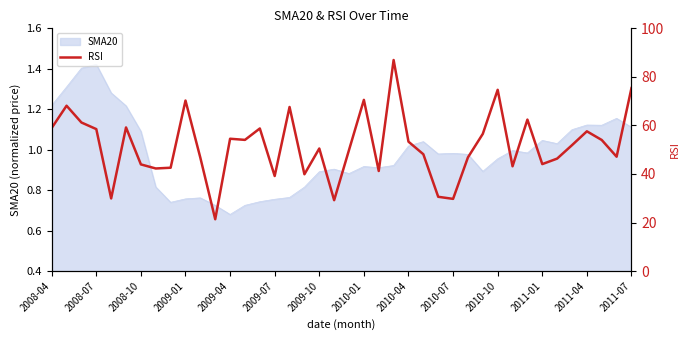

How many categories are shown in the chart?

40